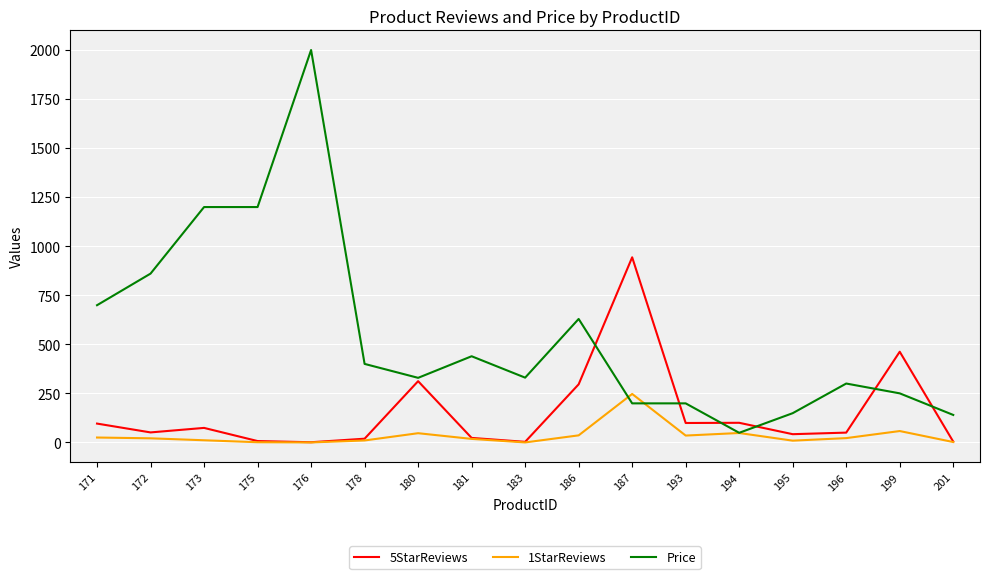

What is the highest value of the 1StarReviews series?

247.0